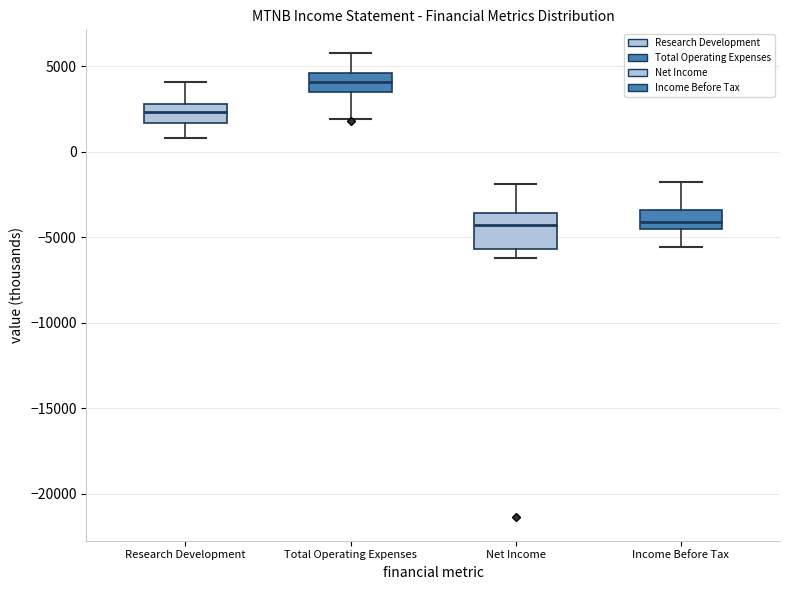

Which box is the tallest, from its lower edge to its upper edge?

Net Income